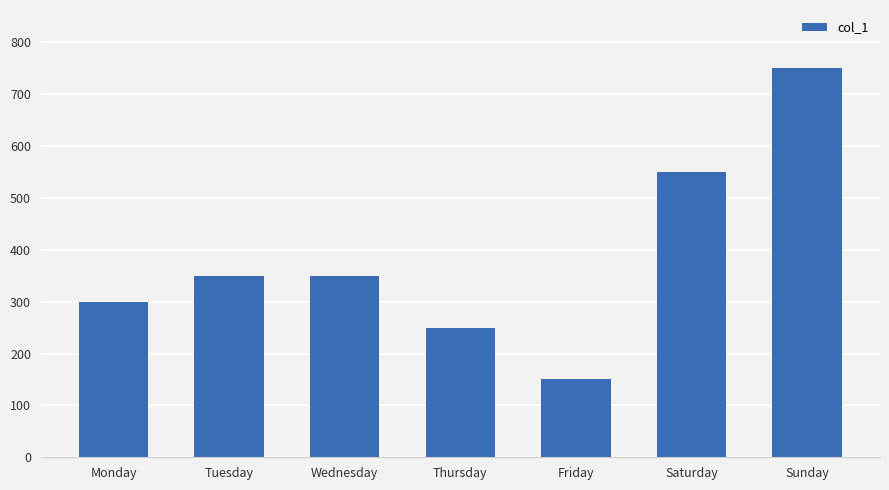

Reading left to right, list all the values displayed in this chart.

300	350	350	250	150	550	750